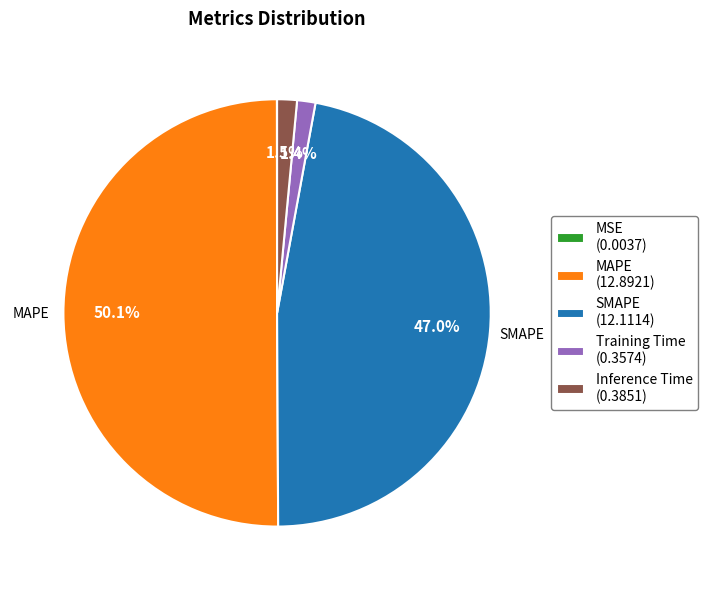

To the nearest percent, what portion does Training Time represent?

1%